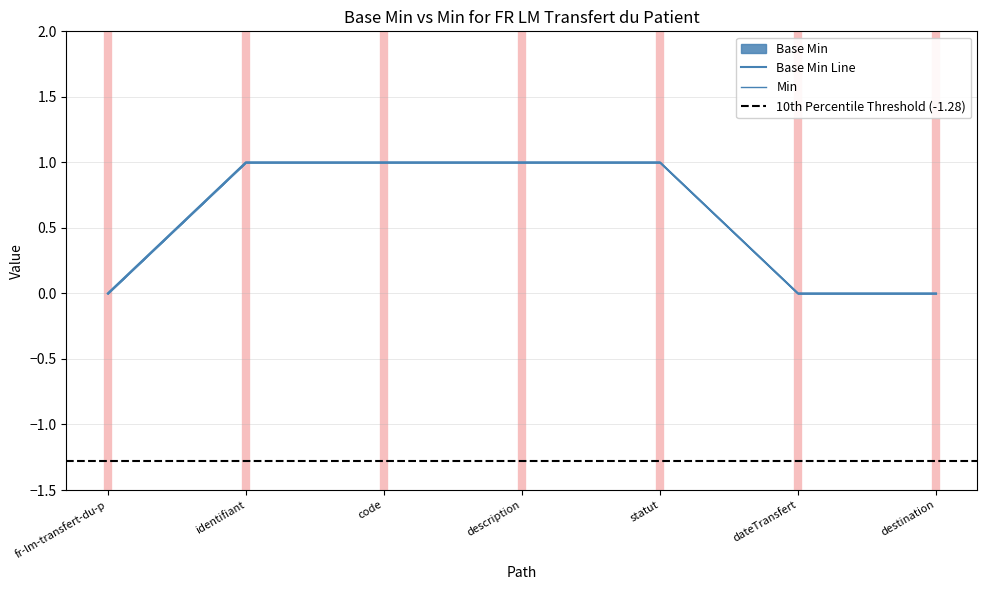

The Base Min series shows 0 at fr-lm-transfert-du-p. True or false?

False